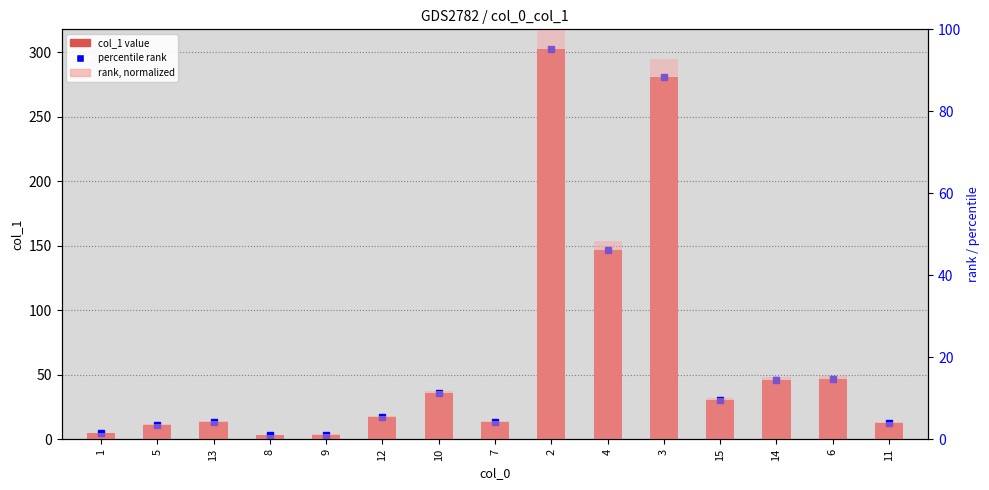

Which series changed the most between 8 and 15?

col_1